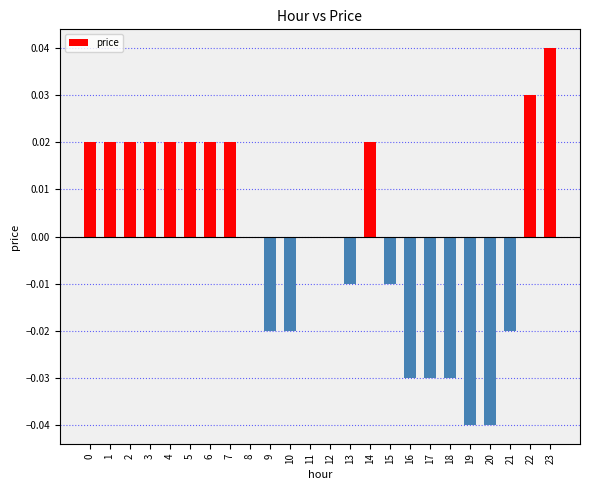

Is it true that the value at 2 is 0.0?

True